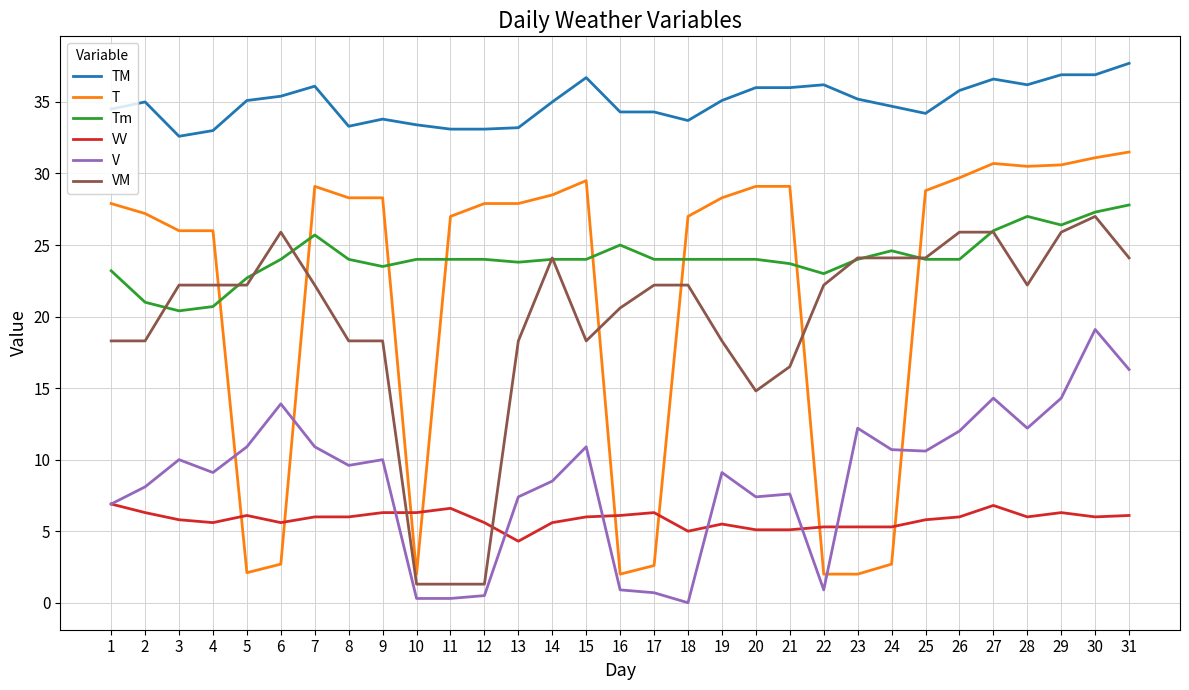

What is the difference between the V values at 26 and 24?

1.3